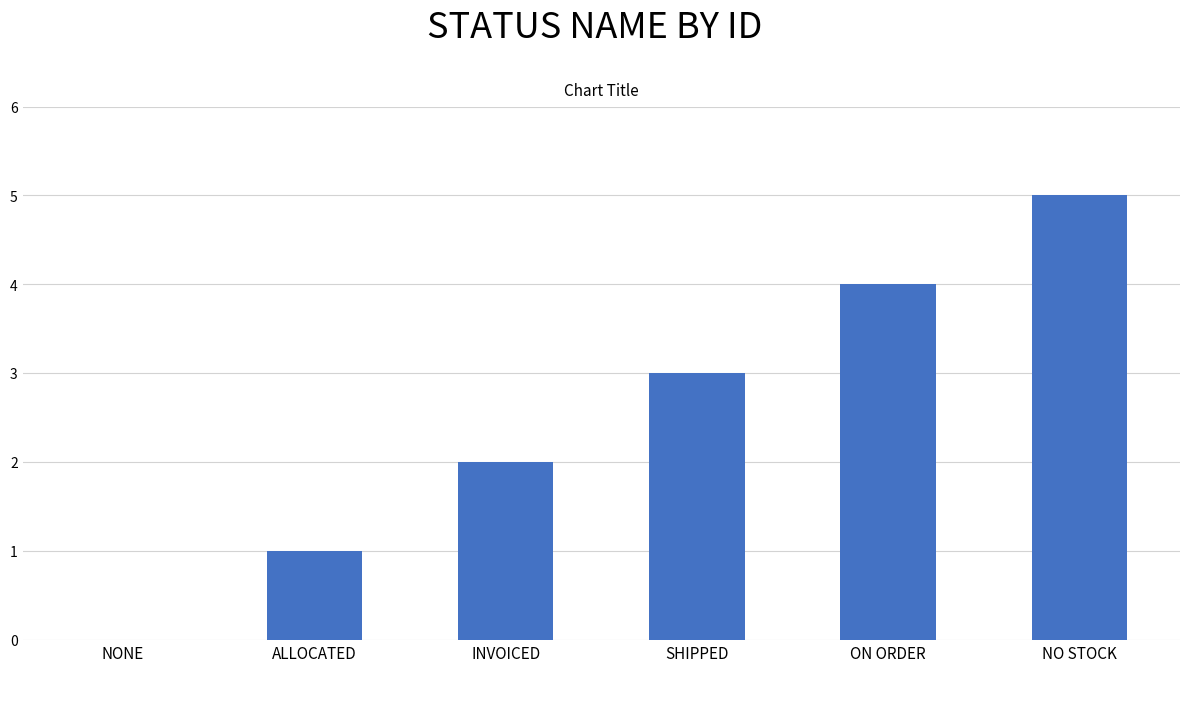

Reading left to right, list all the values displayed in this chart.

0	1	2	3	4	5